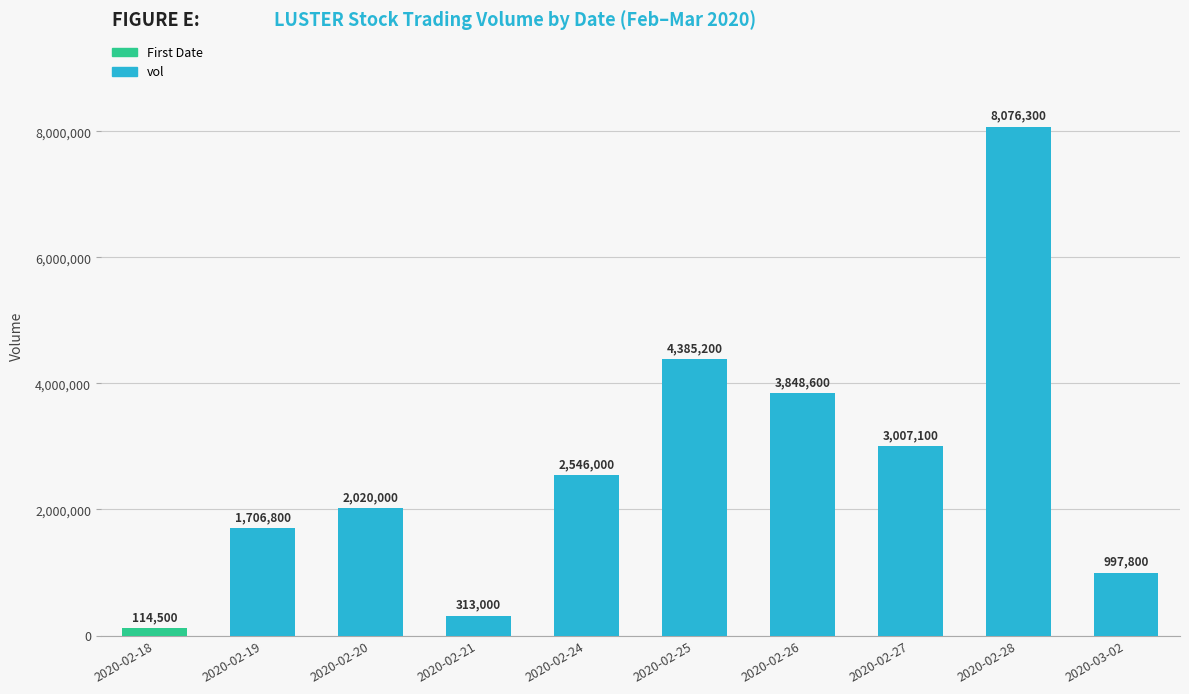

What is the label of the 4th bar from the right?

2020-02-26